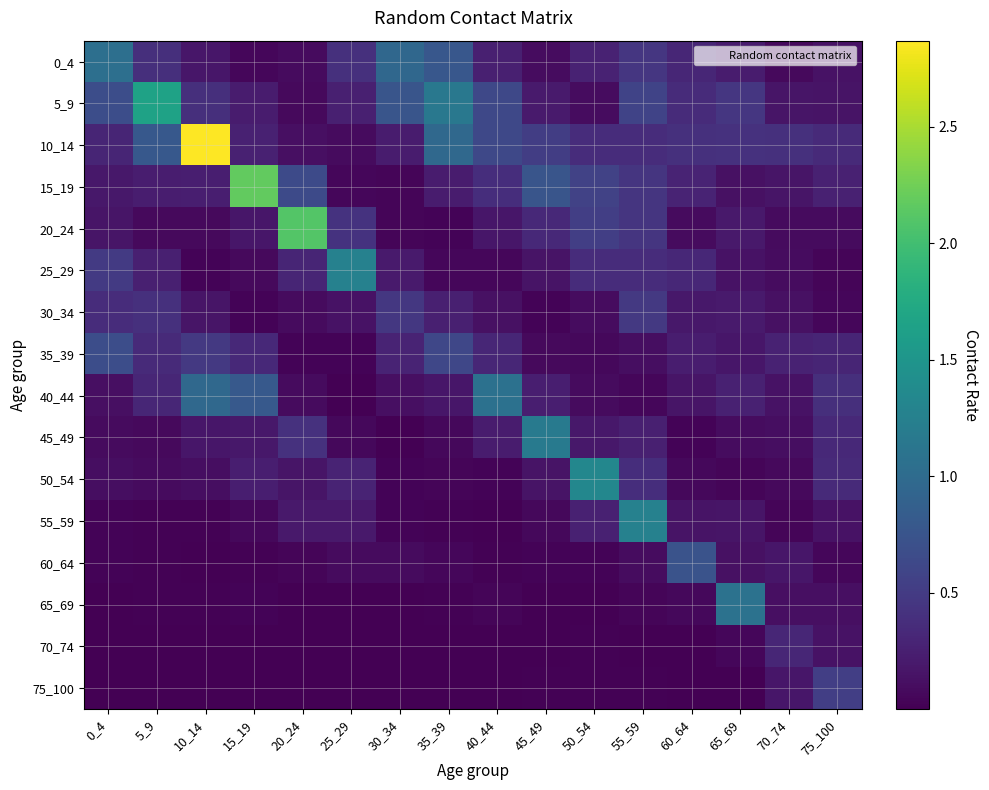

Reading right to left, what are all the values shown in this chart?

0_4: 75_100=0.1	70_74=0.1	65_69=0.2	60_64=0.3	55_59=0.5	50_54=0.3	45_49=0.1	40_44=0.3	35_39=0.8	30_34=1.0	25_29=0.4	20_24=0.1	15_19=0.0	10_14=0.2	5_9=0.4	0_4=1.1
5_9: 75_100=0.2	70_74=0.2	65_69=0.5	60_64=0.4	55_59=0.6	50_54=0.1	45_49=0.2	40_44=0.6	35_39=1.1	30_34=0.8	25_29=0.3	20_24=0.1	15_19=0.2	10_14=0.4	5_9=1.7	0_4=0.7
10_14: 75_100=0.3	70_74=0.4	65_69=0.4	60_64=0.4	55_59=0.4	50_54=0.4	45_49=0.5	40_44=0.6	35_39=1.0	30_34=0.2	25_29=0.1	20_24=0.1	15_19=0.3	10_14=2.9	5_9=0.8	0_4=0.3
15_19: 75_100=0.3	70_74=0.2	65_69=0.1	60_64=0.3	55_59=0.4	50_54=0.6	45_49=0.8	40_44=0.4	35_39=0.2	30_34=0.0	25_29=0.0	20_24=0.6	15_19=2.2	10_14=0.2	5_9=0.2	0_4=0.2
20_24: 75_100=0.1	70_74=0.1	65_69=0.2	60_64=0.1	55_59=0.4	50_54=0.5	45_49=0.3	40_44=0.2	35_39=0.0	30_34=0.0	25_29=0.4	20_24=2.1	15_19=0.2	10_14=0.1	5_9=0.1	0_4=0.2
25_29: 75_100=0.0	70_74=0.1	65_69=0.1	60_64=0.3	55_59=0.4	50_54=0.4	45_49=0.2	40_44=0.1	35_39=0.0	30_34=0.2	25_29=1.3	20_24=0.3	15_19=0.1	10_14=0.0	5_9=0.3	0_4=0.5
30_34: 75_100=0.1	70_74=0.1	65_69=0.2	60_64=0.2	55_59=0.5	50_54=0.1	45_49=0.0	40_44=0.1	35_39=0.2	30_34=0.5	25_29=0.1	20_24=0.1	15_19=0.0	10_14=0.2	5_9=0.4	0_4=0.4
35_39: 75_100=0.3	70_74=0.3	65_69=0.2	60_64=0.2	55_59=0.1	50_54=0.1	45_49=0.1	40_44=0.3	35_39=0.6	30_34=0.3	25_29=0.0	20_24=0.0	15_19=0.3	10_14=0.5	5_9=0.3	0_4=0.7
40_44: 75_100=0.4	70_74=0.1	65_69=0.3	60_64=0.2	55_59=0.0	50_54=0.1	45_49=0.2	40_44=1.1	35_39=0.2	30_34=0.1	25_29=0.0	20_24=0.1	15_19=0.8	10_14=1.0	5_9=0.3	0_4=0.1
45_49: 75_100=0.3	70_74=0.1	65_69=0.1	60_64=0.0	55_59=0.3	50_54=0.2	45_49=1.2	40_44=0.2	35_39=0.1	30_34=0.0	25_29=0.1	20_24=0.4	15_19=0.2	10_14=0.2	5_9=0.1	0_4=0.1
50_54: 75_100=0.3	70_74=0.1	65_69=0.0	60_64=0.1	55_59=0.4	50_54=1.3	45_49=0.2	40_44=0.0	35_39=0.0	30_34=0.0	25_29=0.3	20_24=0.2	15_19=0.2	10_14=0.1	5_9=0.1	0_4=0.1
55_59: 75_100=0.1	70_74=0.0	65_69=0.2	60_64=0.2	55_59=1.3	50_54=0.3	45_49=0.1	40_44=0.0	35_39=0.0	30_34=0.0	25_29=0.2	20_24=0.2	15_19=0.1	10_14=0.0	5_9=0.0	0_4=0.0
60_64: 75_100=0.0	70_74=0.2	65_69=0.1	60_64=0.7	55_59=0.1	50_54=0.0	45_49=0.0	40_44=0.0	35_39=0.0	30_34=0.1	25_29=0.1	20_24=0.0	15_19=0.0	10_14=0.0	5_9=0.0	0_4=0.0
65_69: 75_100=0.1	70_74=0.1	65_69=1.1	60_64=0.1	55_59=0.0	50_54=0.0	45_49=0.0	40_44=0.0	35_39=0.0	30_34=0.0	25_29=0.0	20_24=0.0	15_19=0.0	10_14=0.0	5_9=0.0	0_4=0.0
70_74: 75_100=0.1	70_74=0.3	65_69=0.1	60_64=0.0	55_59=0.0	50_54=0.0	45_49=0.0	40_44=0.0	35_39=0.0	30_34=0.0	25_29=0.0	20_24=0.0	15_19=0.0	10_14=0.0	5_9=0.0	0_4=0.0
75_100: 75_100=0.5	70_74=0.2	65_69=0.0	60_64=0.0	55_59=0.0	50_54=0.0	45_49=0.0	40_44=0.0	35_39=0.0	30_34=0.0	25_29=0.0	20_24=0.0	15_19=0.0	10_14=0.0	5_9=0.0	0_4=0.0